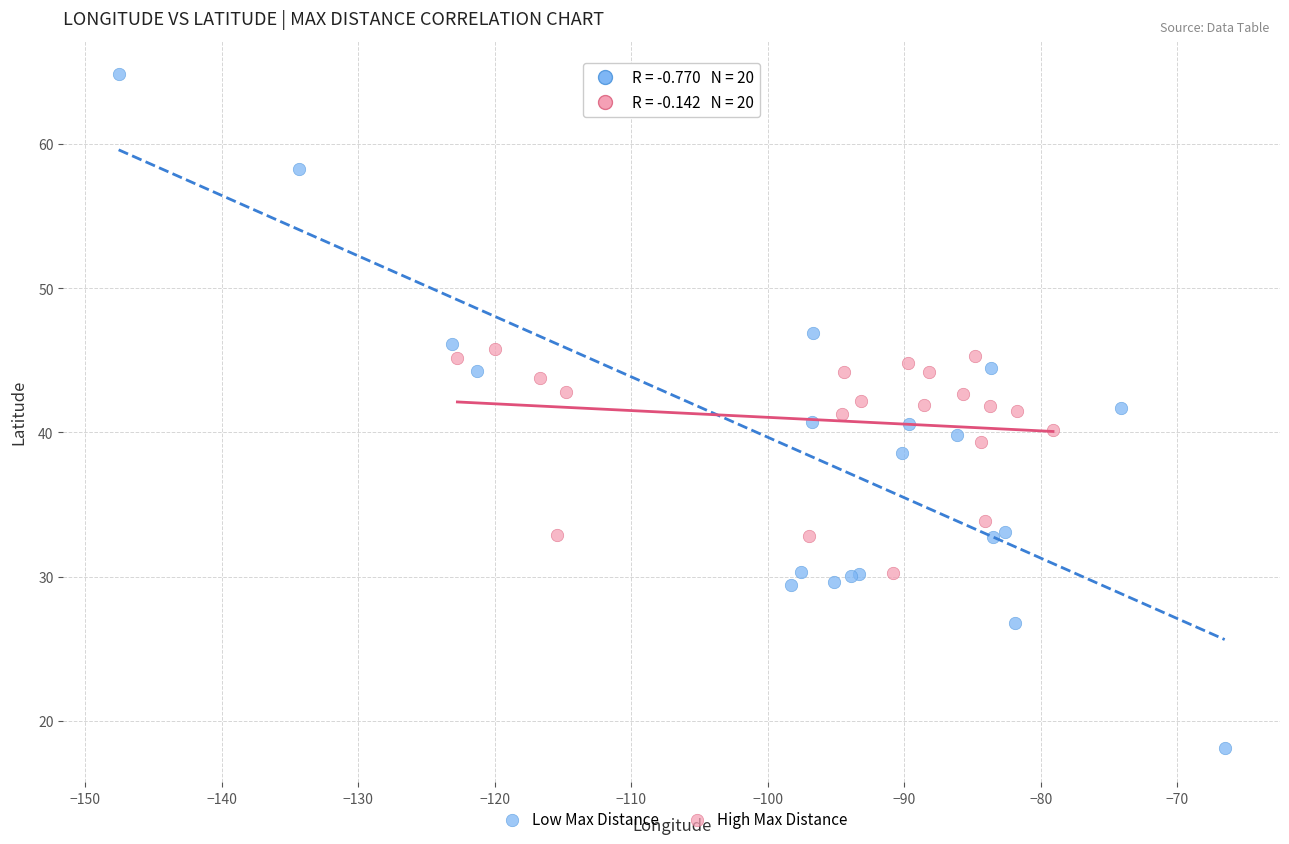

Which series has the largest Y range (max minus min)?

Low Max Distance